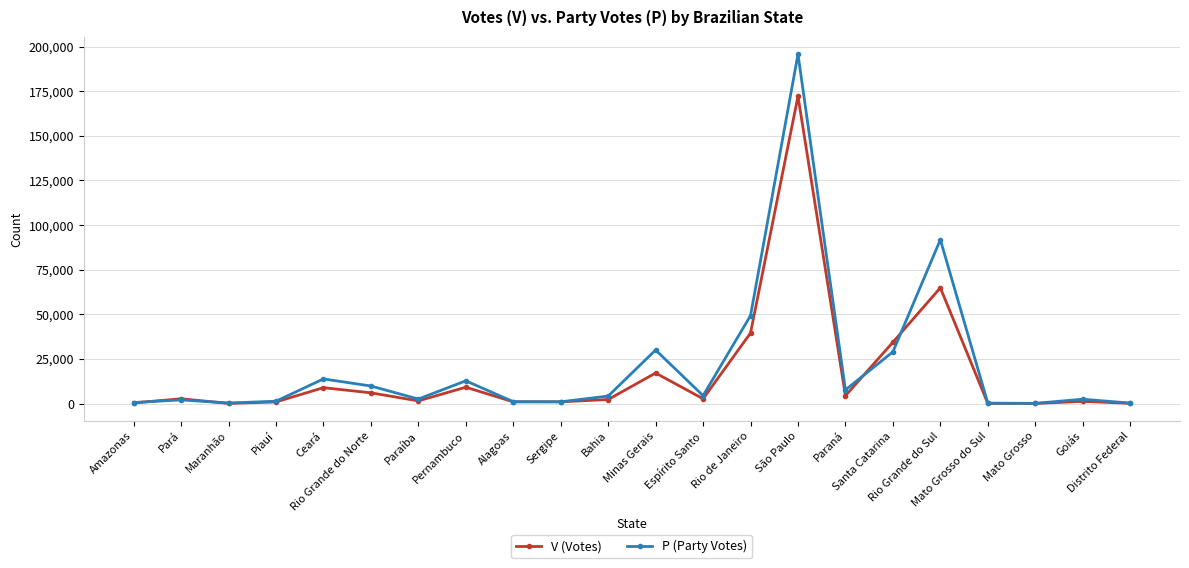

List the series in order of their peak value, lowest first.

V (Votes), P (Party Votes)